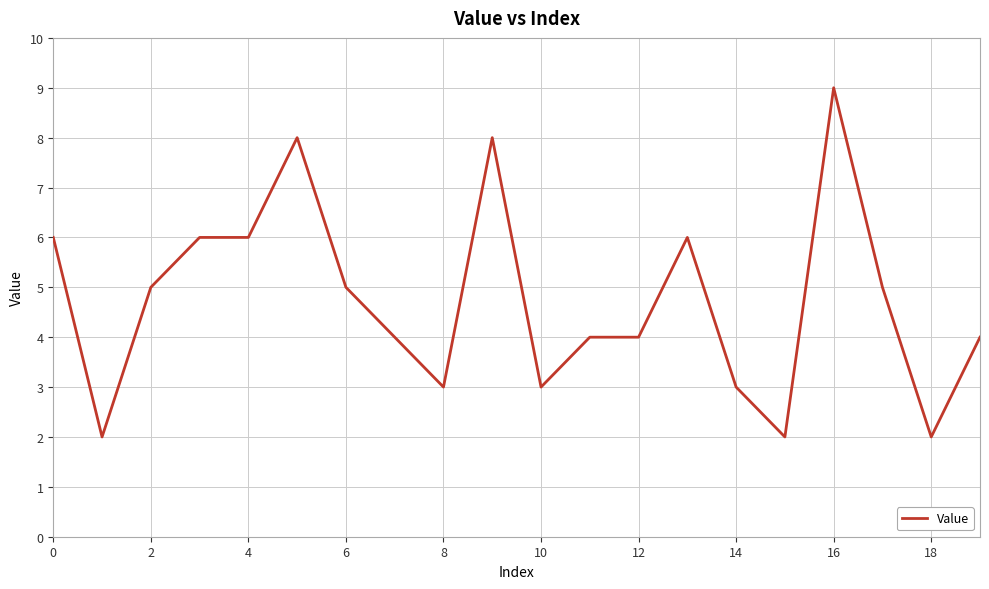

What is the maximum value shown in the chart?

9